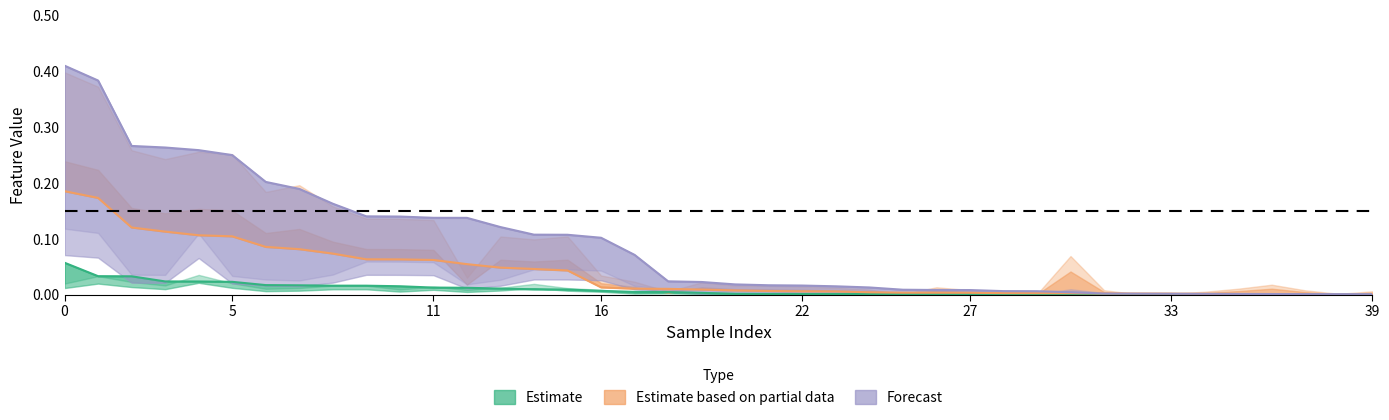

What is the difference between the highest and lowest values at 9?

0.1